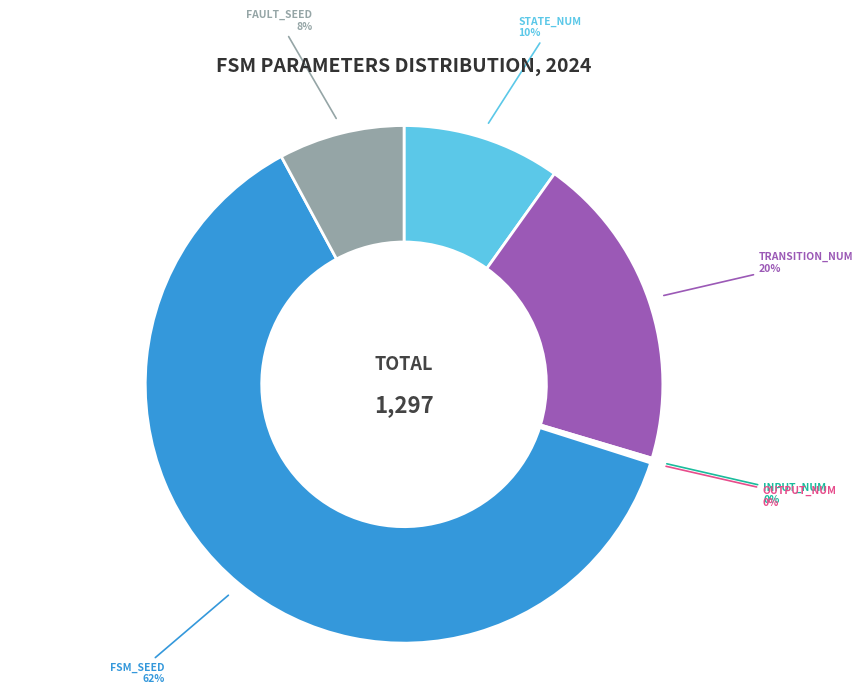

To the nearest percent, what is the difference between the largest and smallest slice percentages?

62%